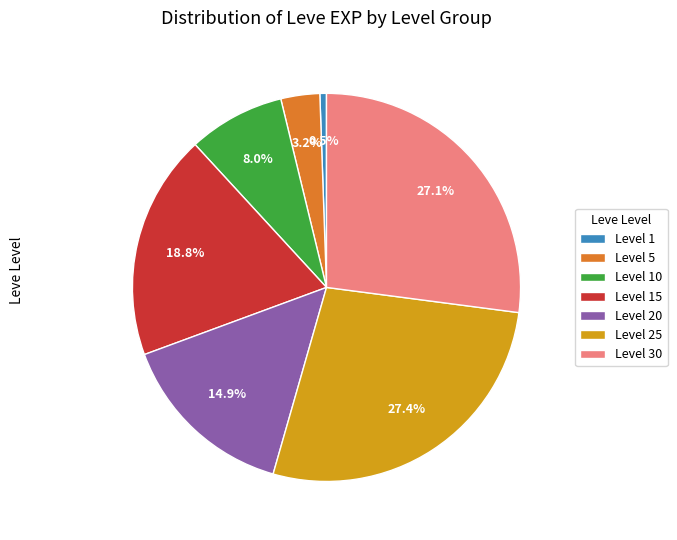

Which has a higher value, Level 10 or Level 5?

Level 10